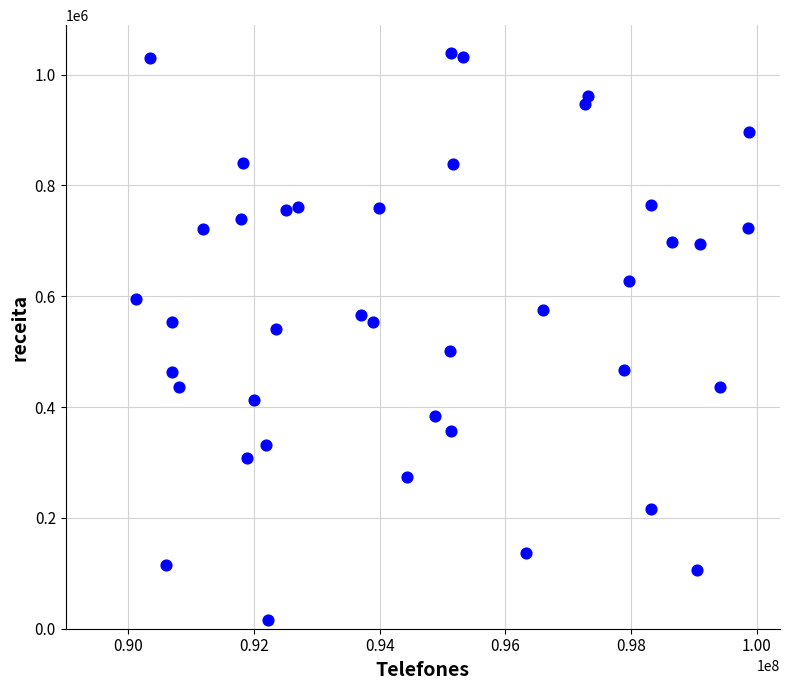

What Y value in the scatter plot is closest to 526843?

540641.4